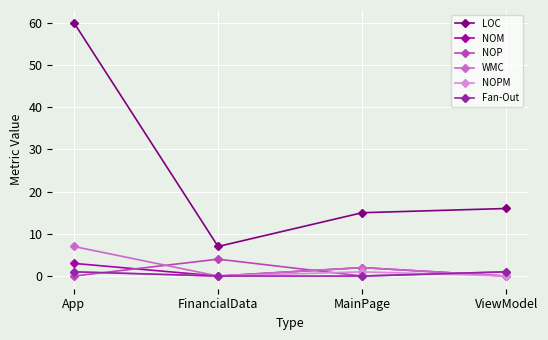

Between FinancialData and ViewModel, which is larger?

ViewModel